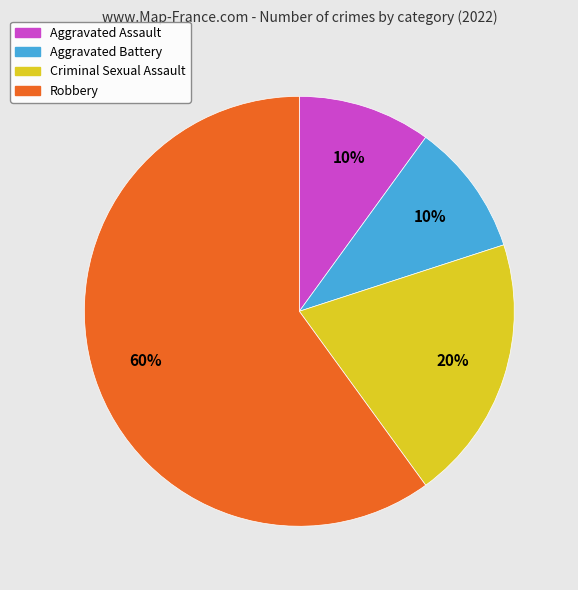

How many slices are in this pie chart?

4